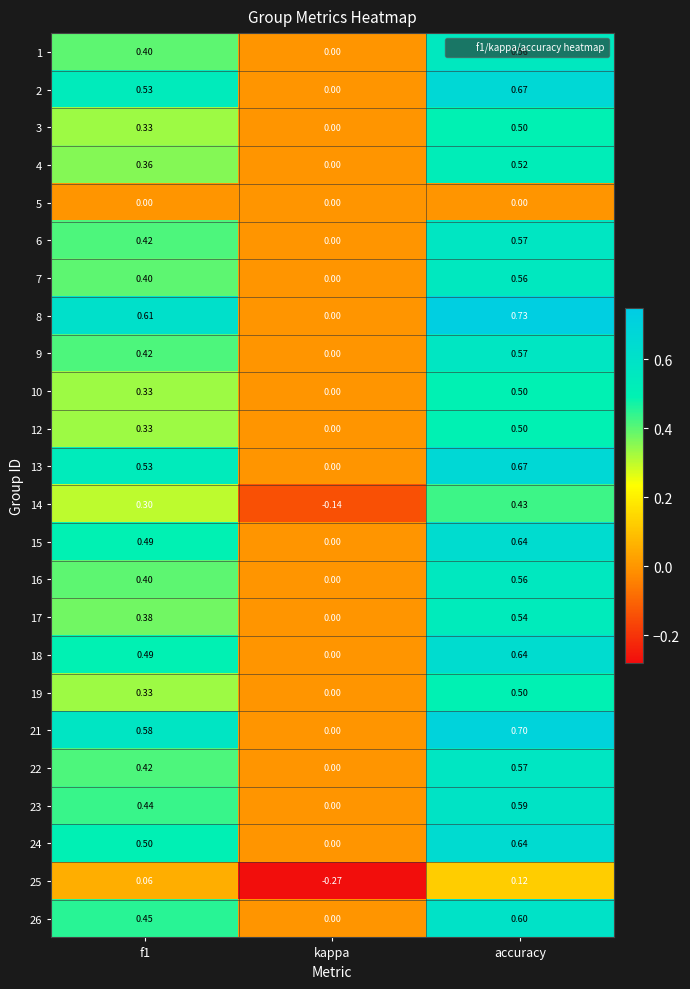

At which category is the sum across all series the highest?

accuracy